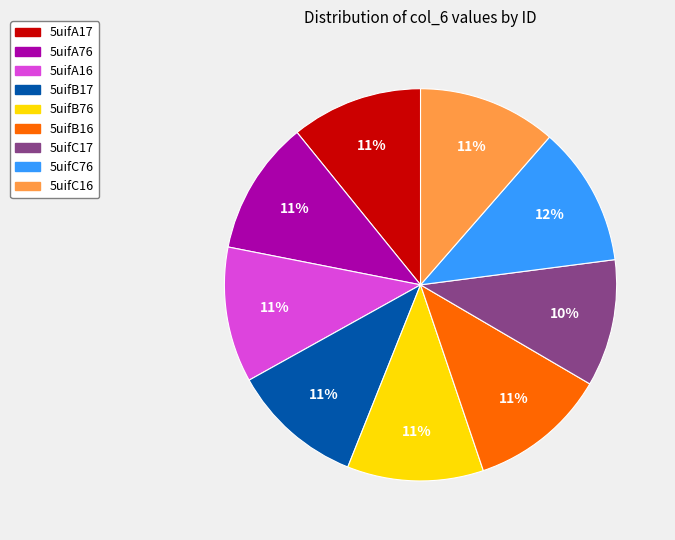

What percentage is the 5uifA16 slice, to the nearest percent?

11%